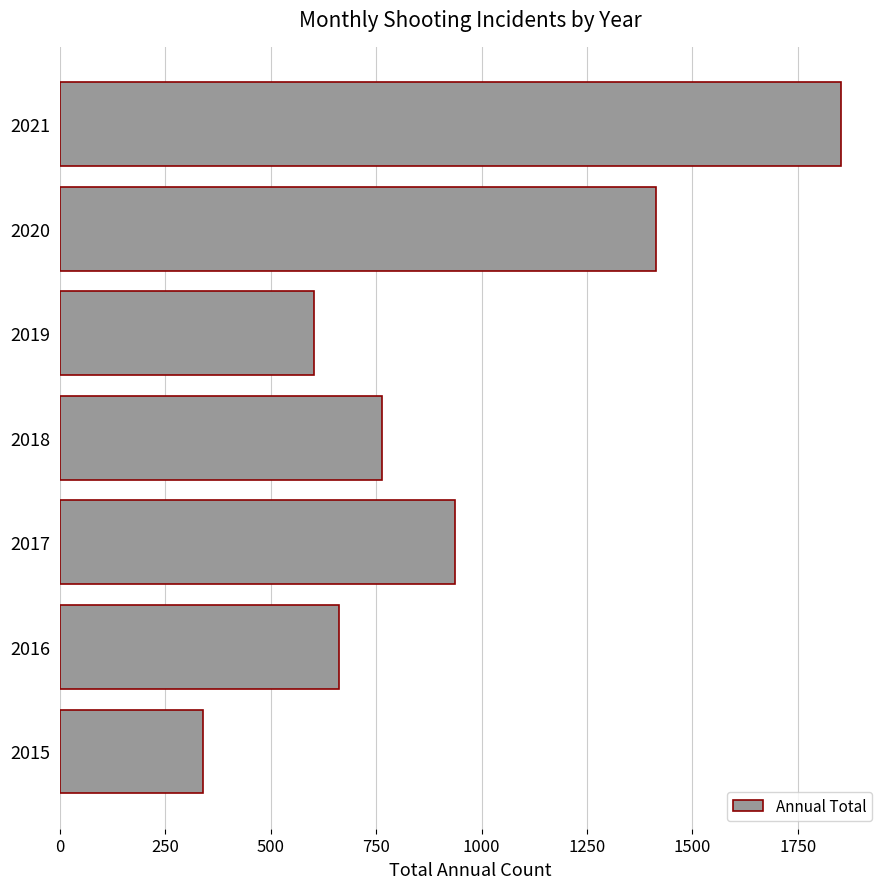

What is the average value?

939